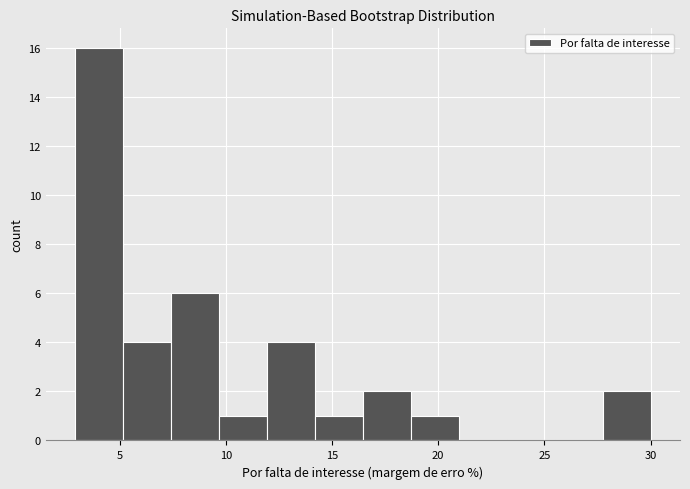

Reading left to right, transcribe this chart: for each bar, give the range it covers on the x-axis and its height. Neither the bar edges nor the heights are printed on the chart, so give them approximately, as read against the axes.

3.0 to 5.0: 16
5.0 to 7.5: 4
7.5 to 9.5: 6
9.5 to 12.0: 1
12.0 to 14.0: 4
14.0 to 16.5: 1
16.5 to 18.5: 2
18.5 to 21.0: 1
21.0 to 23.0: 0
23.0 to 25.5: 0
25.5 to 28.0: 0
28.0 to 30.0: 2